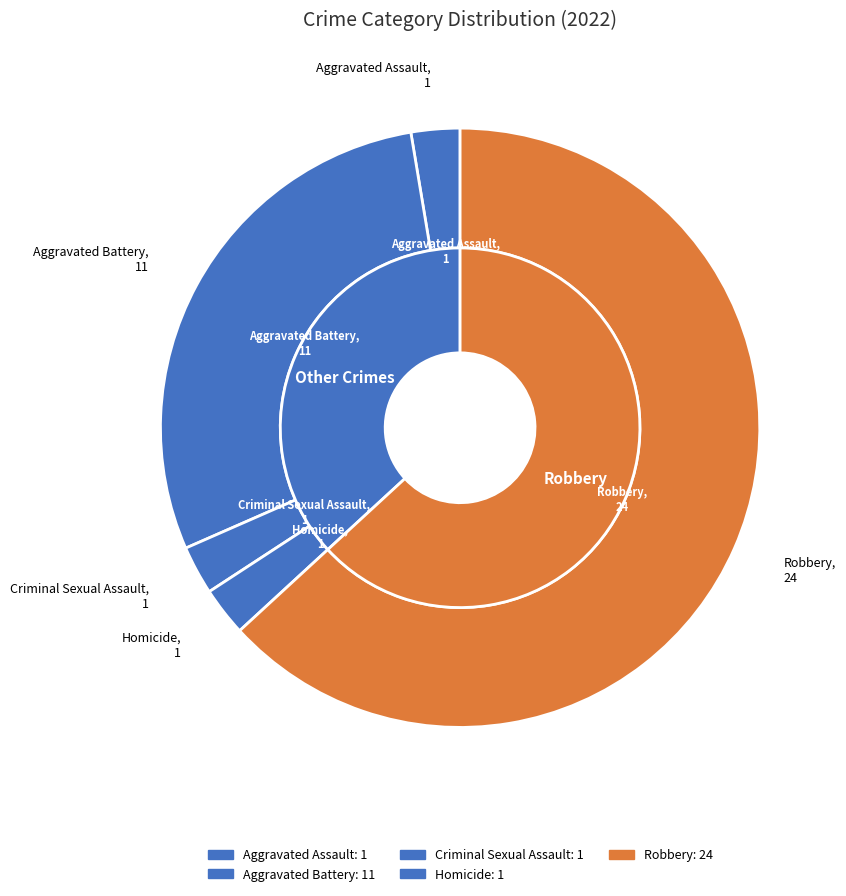

To the nearest percent, what is the average slice percentage?

20%